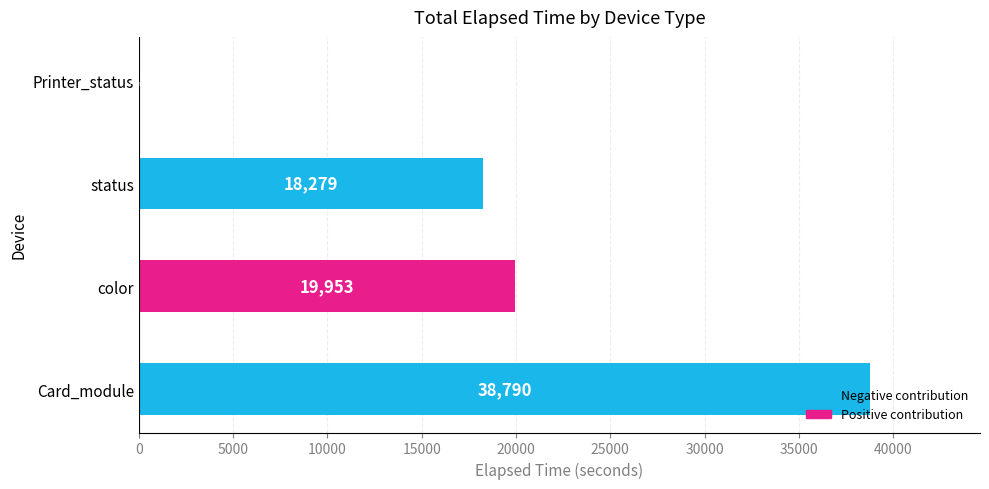

Where is the data nearest to the value 19417?

color